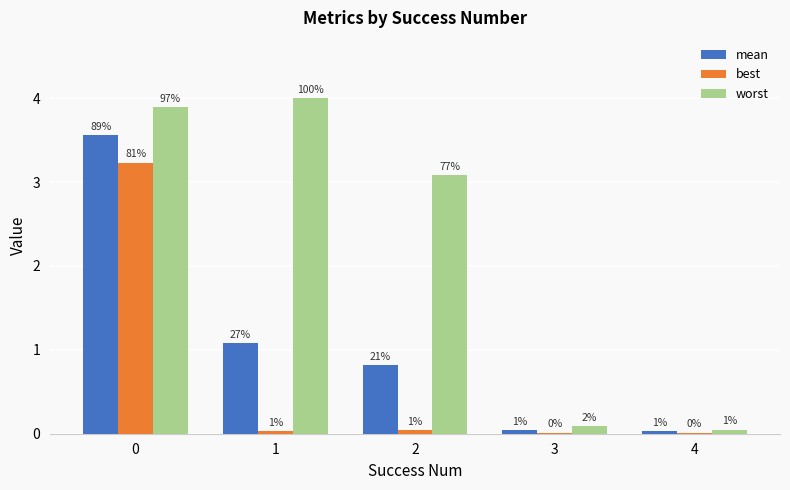

What is the average value of the mean series?

1.1